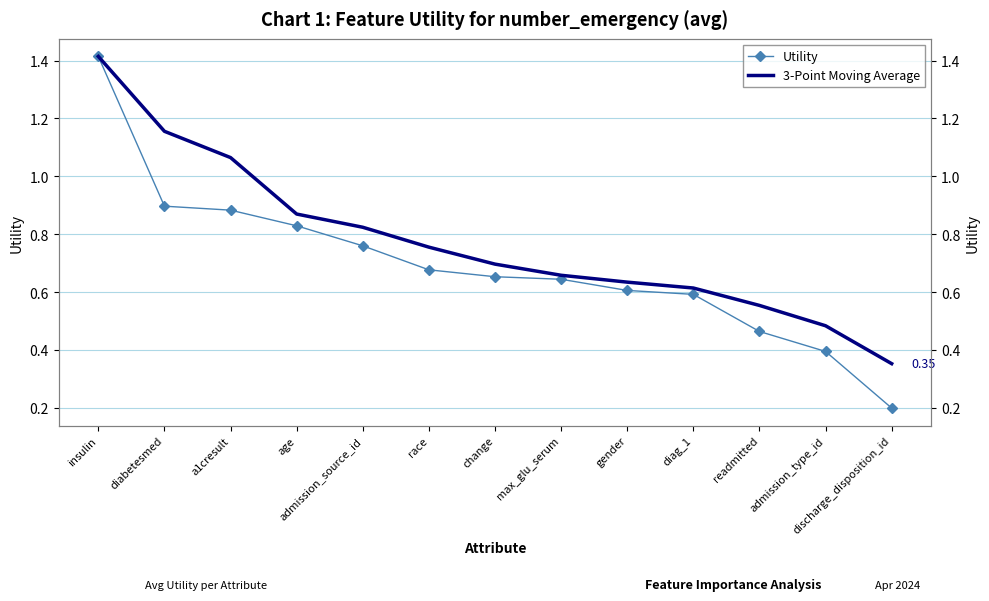

The value of 3-Point Moving Average at gender is 0.9. True or false?

False